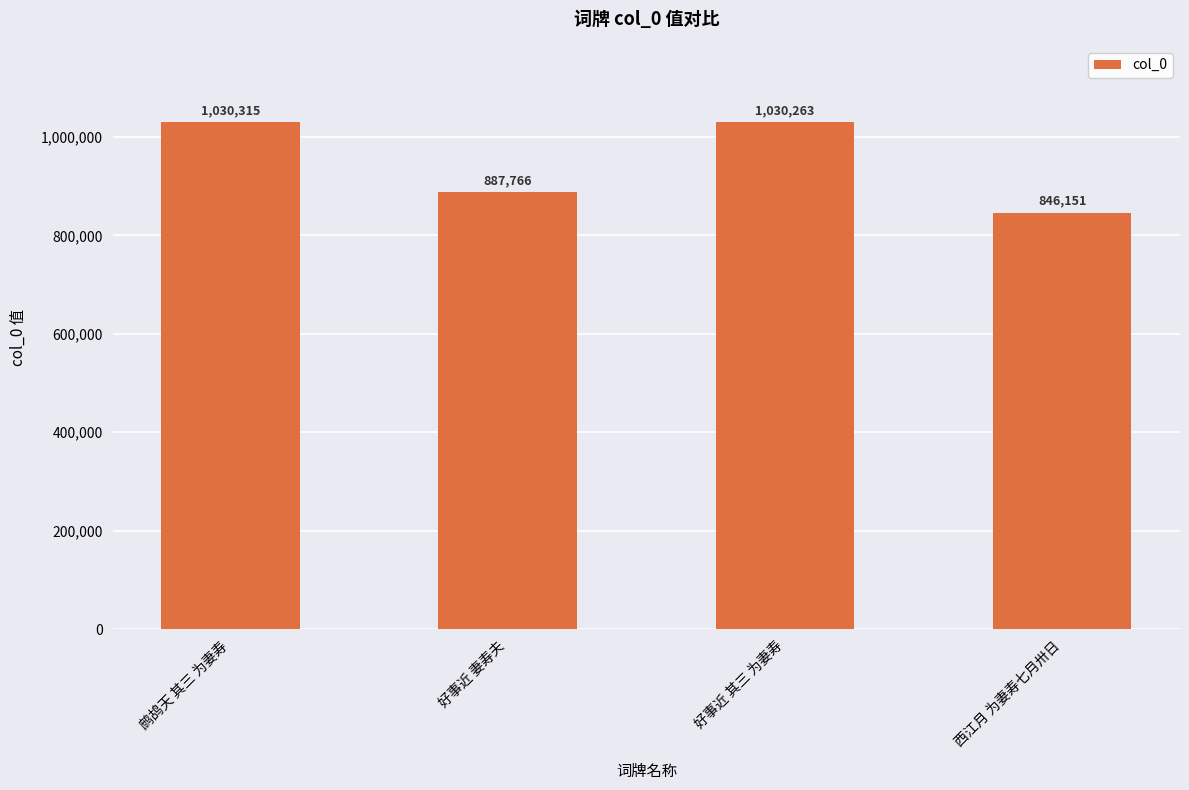

How many series are shown in this chart?

1